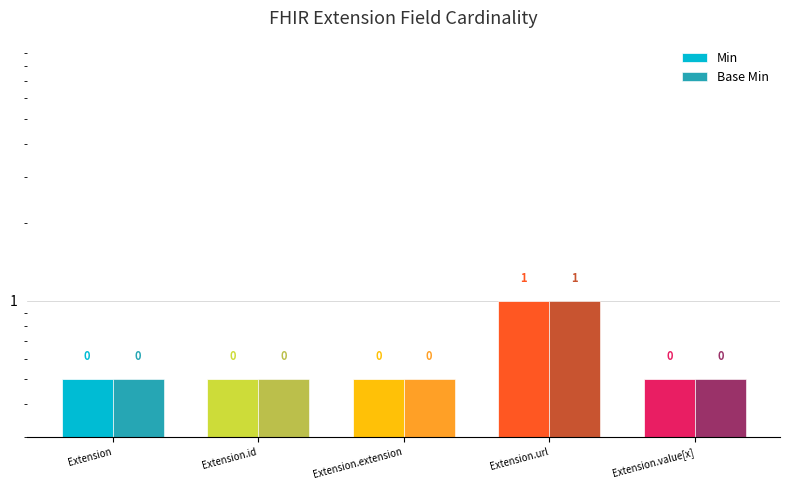

What is the label of the 5th bar from the right?

Extension